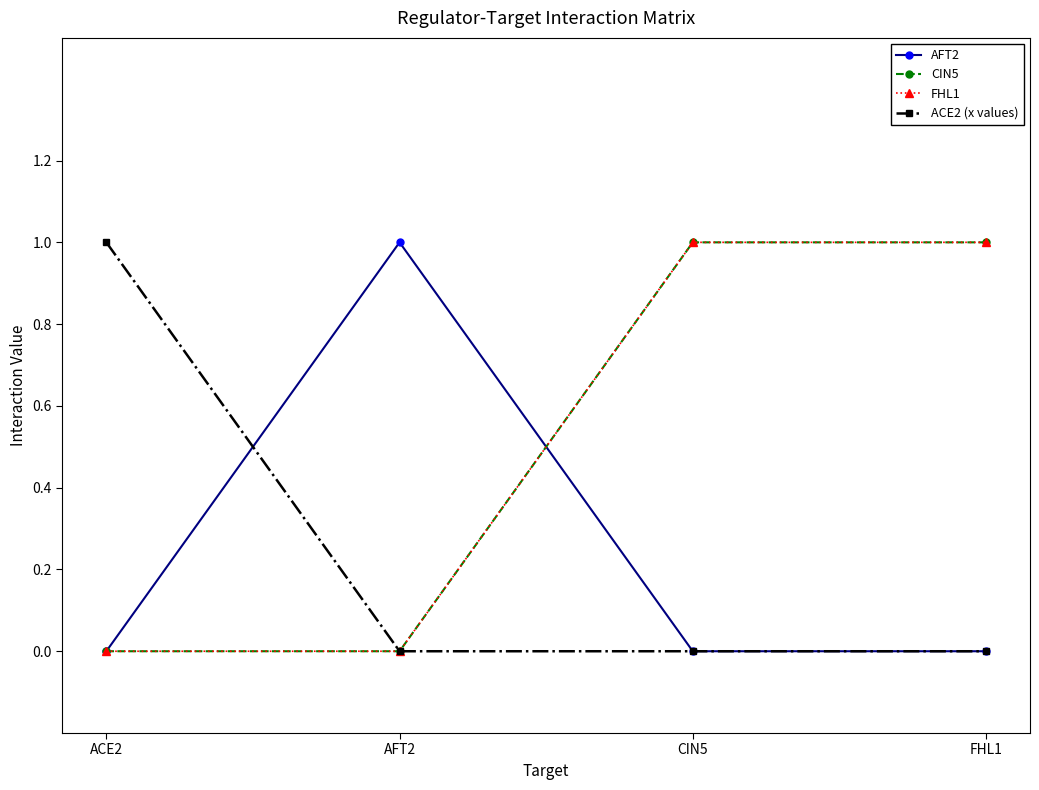

Reading right to left, what are all the values shown in this chart?

AFT2: FHL1=0	CIN5=0	AFT2=1	ACE2=0
CIN5: FHL1=1	CIN5=1	AFT2=0	ACE2=0
FHL1: FHL1=1	CIN5=1	AFT2=0	ACE2=0
ACE2 (x values): FHL1=0	CIN5=0	AFT2=0	ACE2=1